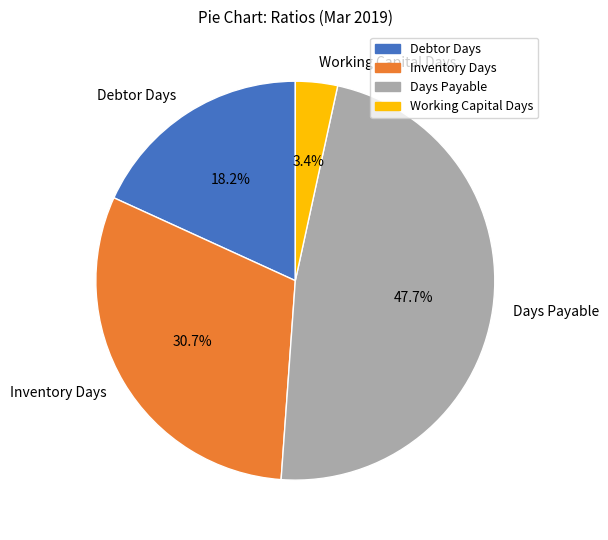

Does Days Payable account for over 50% of the chart?

No